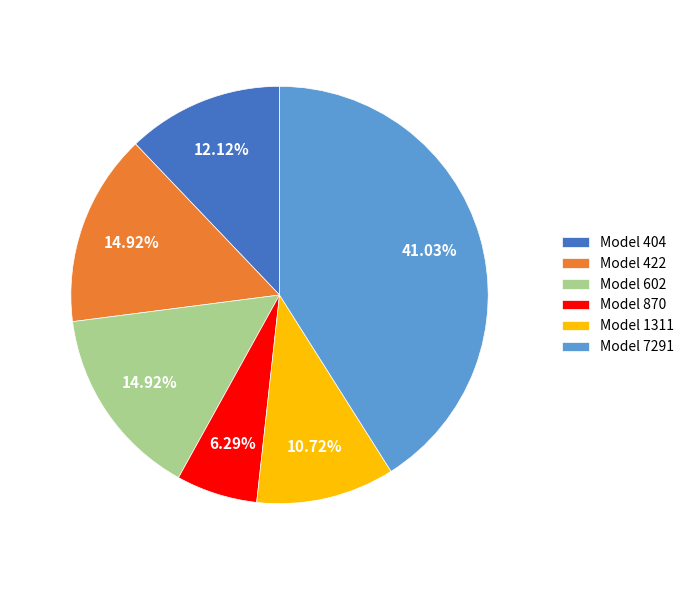

To the nearest percent, what is the average slice percentage?

17%